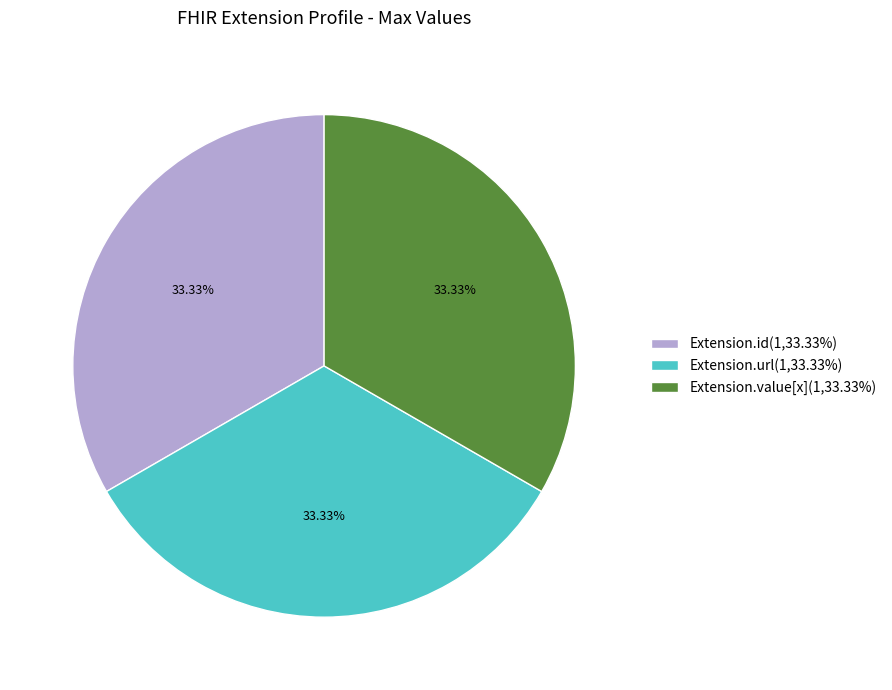

Do Extension.value[x](1,33.33%) and Extension.id(1,33.33%) together represent more than half of the pie?

Yes